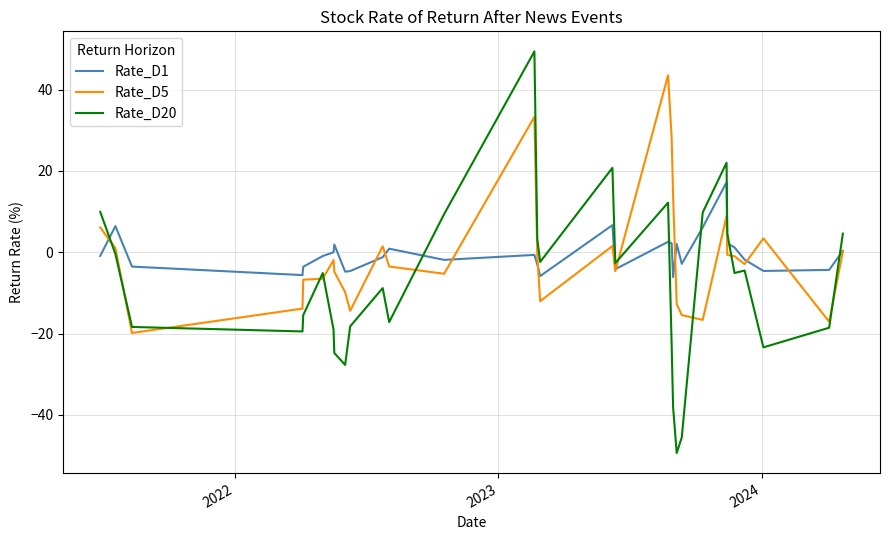

True or false: Rate_D1 has more than 2 interior local peaks.

True